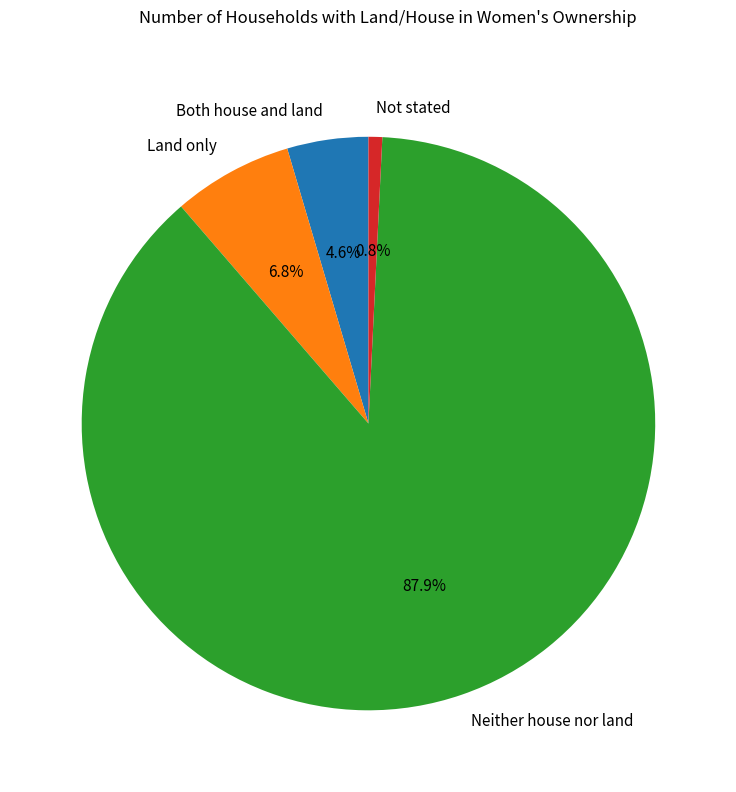

How many slices are in this pie chart?

4